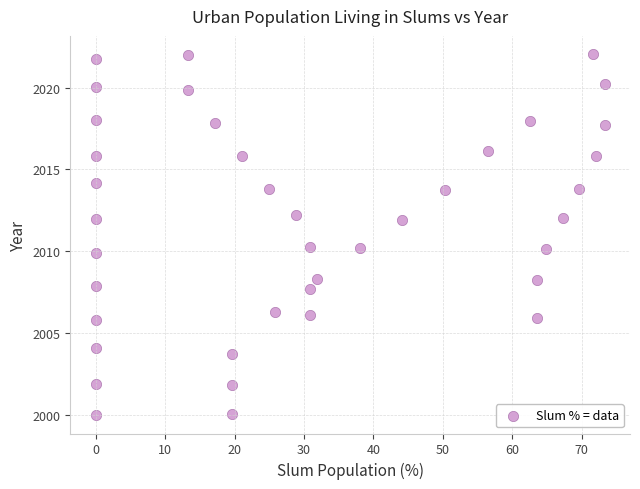

What is the range of X values (max minus min)?

73.3